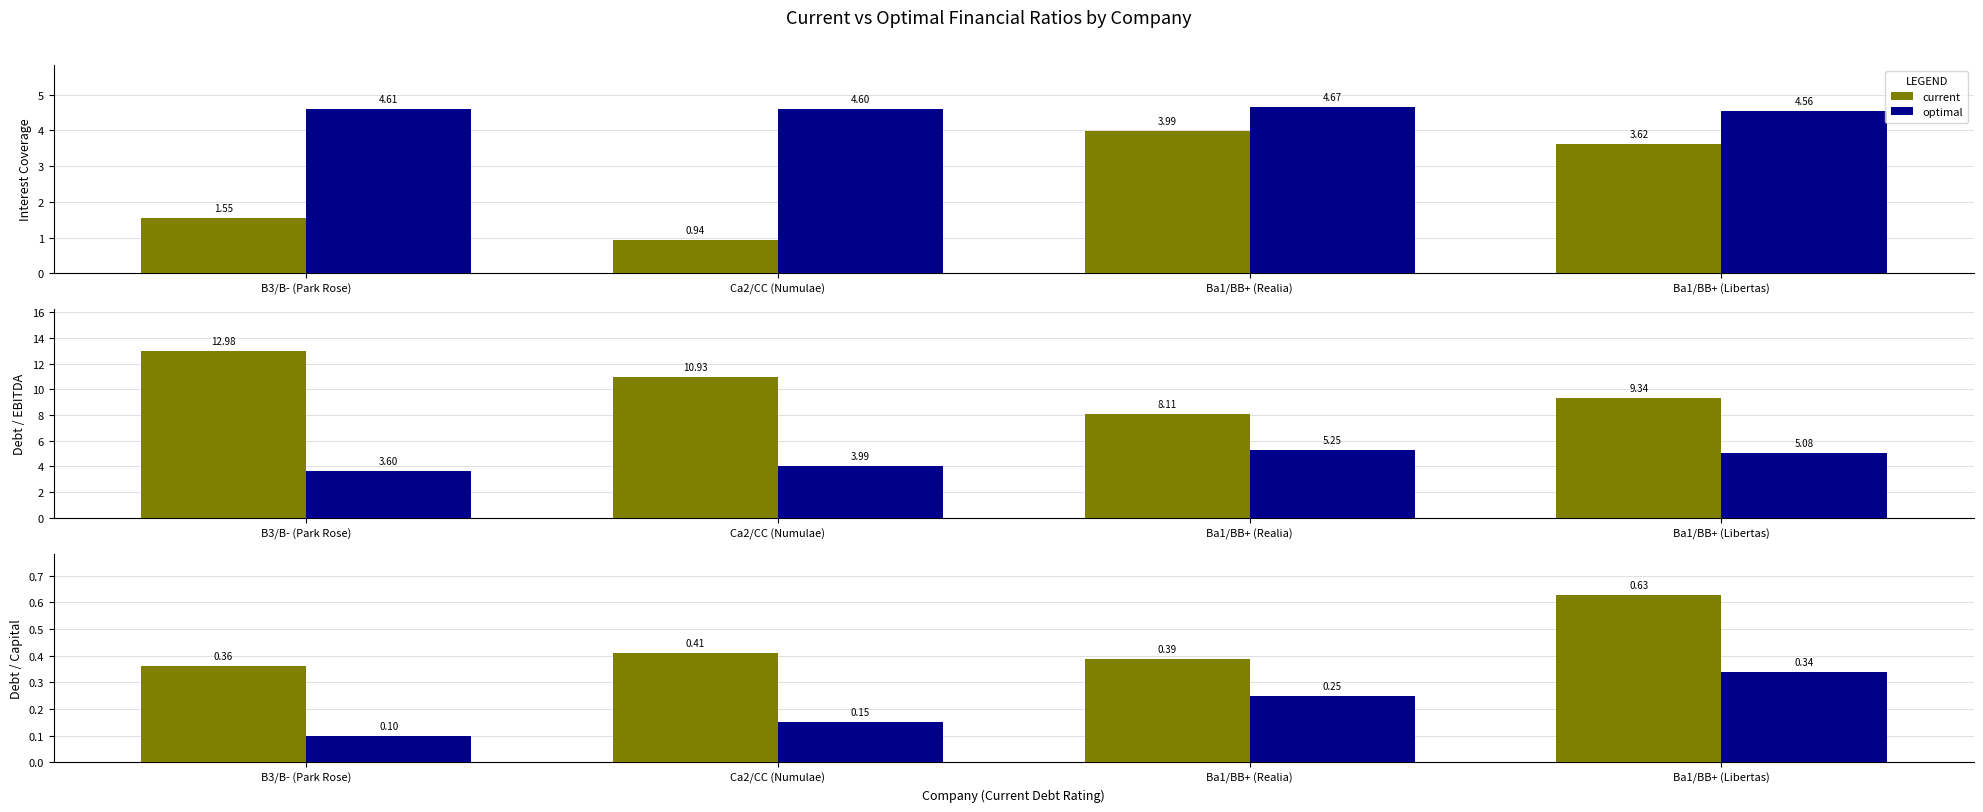

At which label is current closest to 0?

B3/B- (Park Rose)